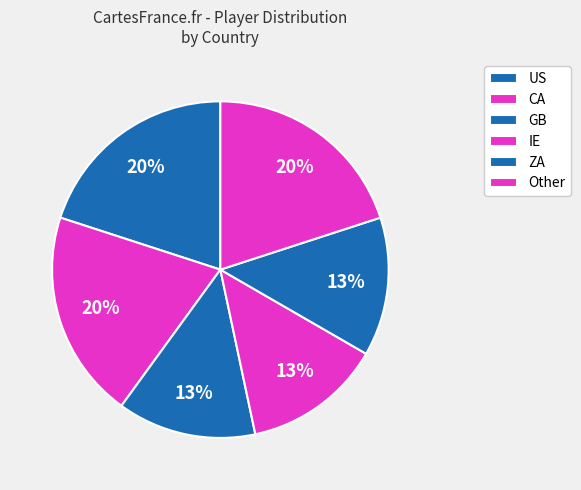

Rank the categories by value from lowest to highest.

GB, IE, ZA, US, CA, Other